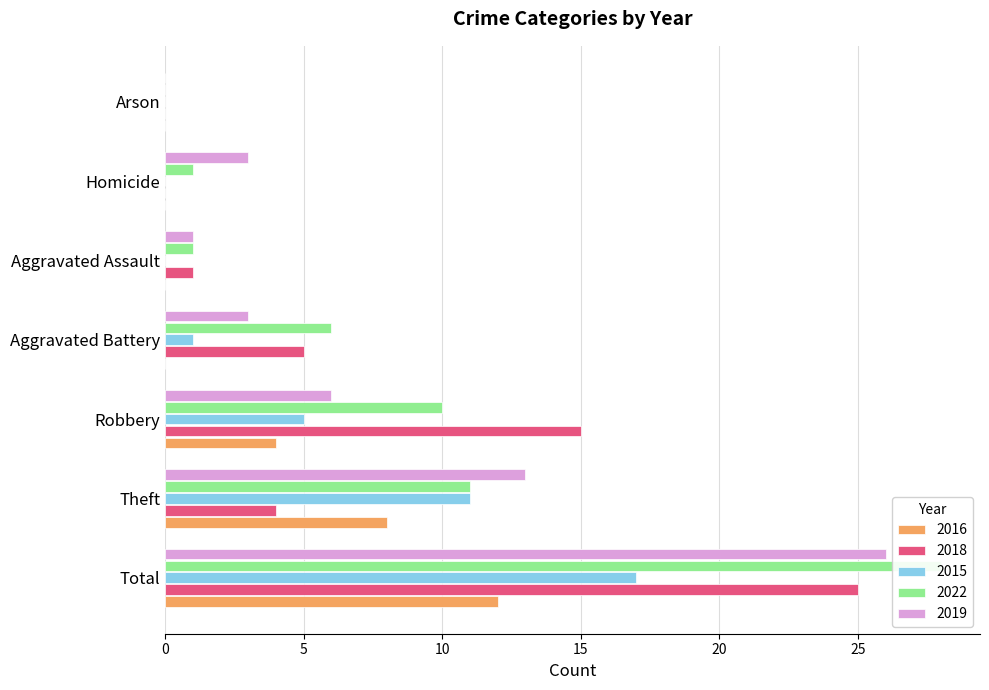

How many distinct data groups are displayed?

5